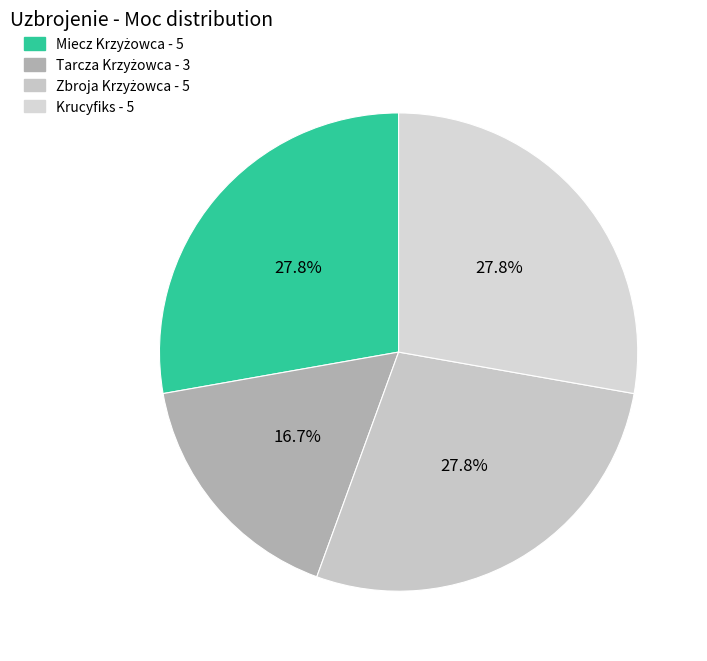

How much of the chart is everything except Zbroja Krzyżowca?

72.2%